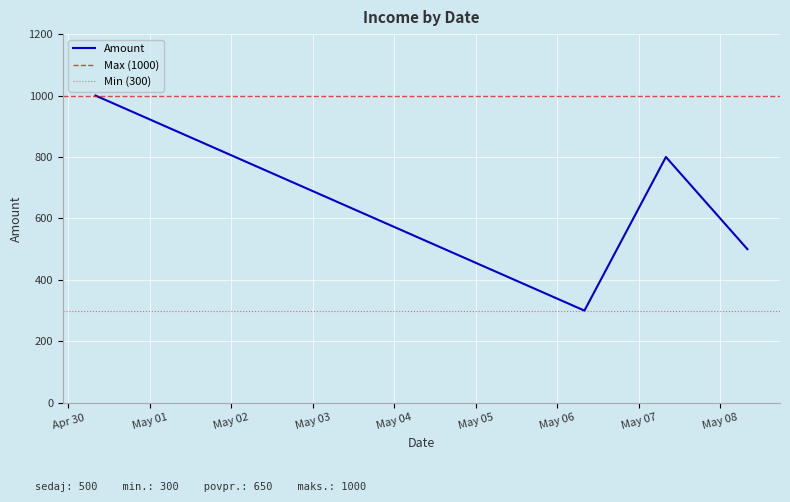

List the labels in order of value, smallest first.

2025-05-06, 2025-05-08, 2025-05-07, 2025-04-30